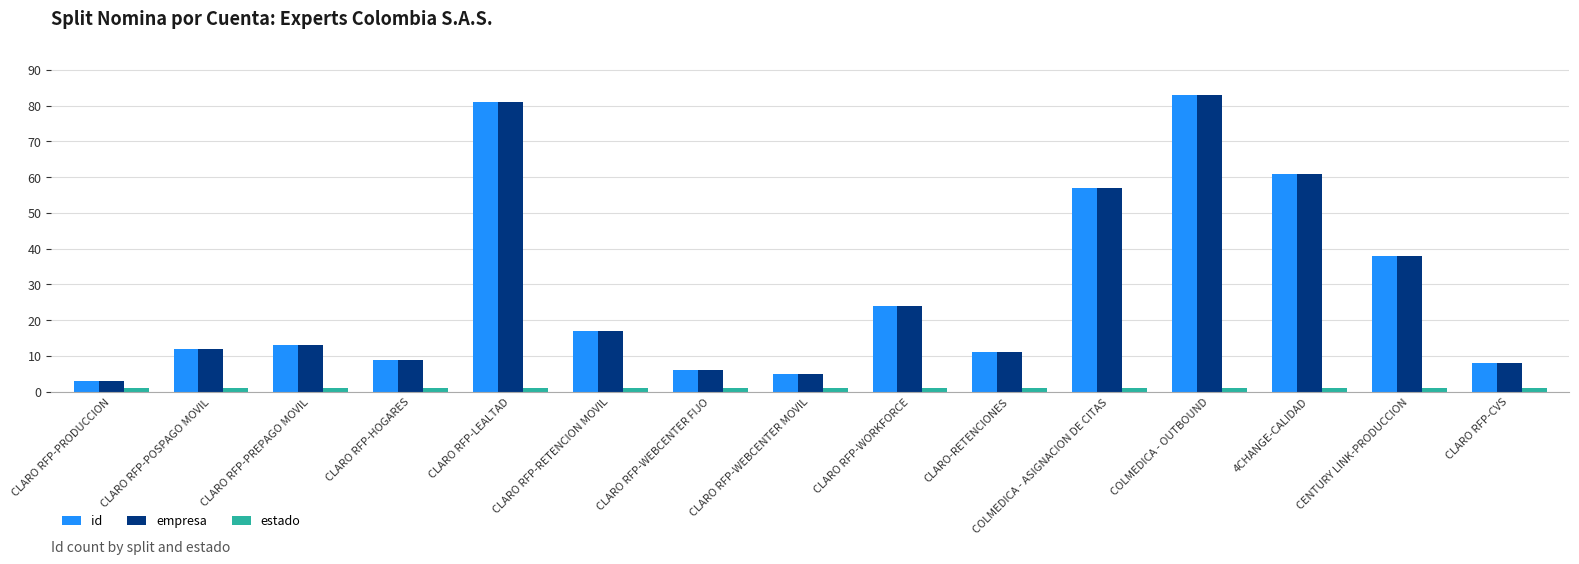

Is the value of empresa at CLARO RFP-RETENCION MOVIL greater than the value of id at CLARO RFP-PRODUCCION?

Yes